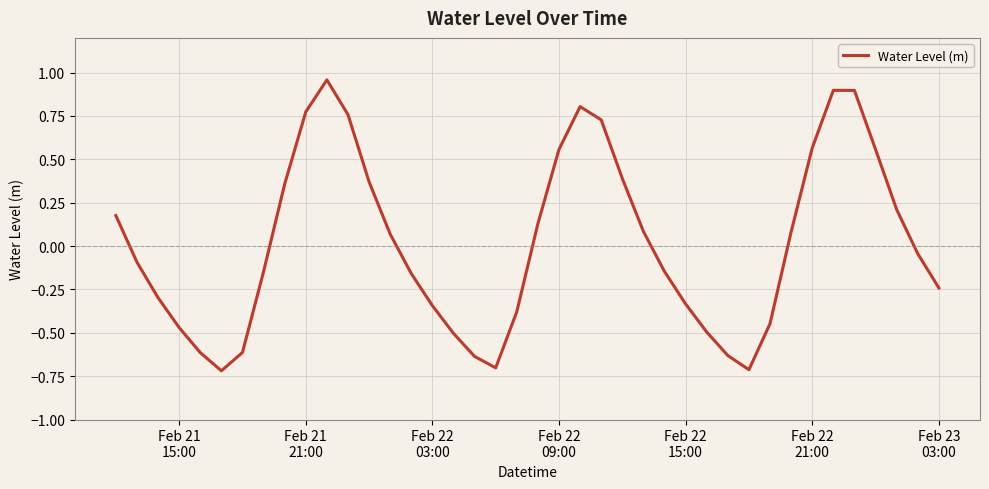

What is the difference between the maximum and minimum values?

1.7